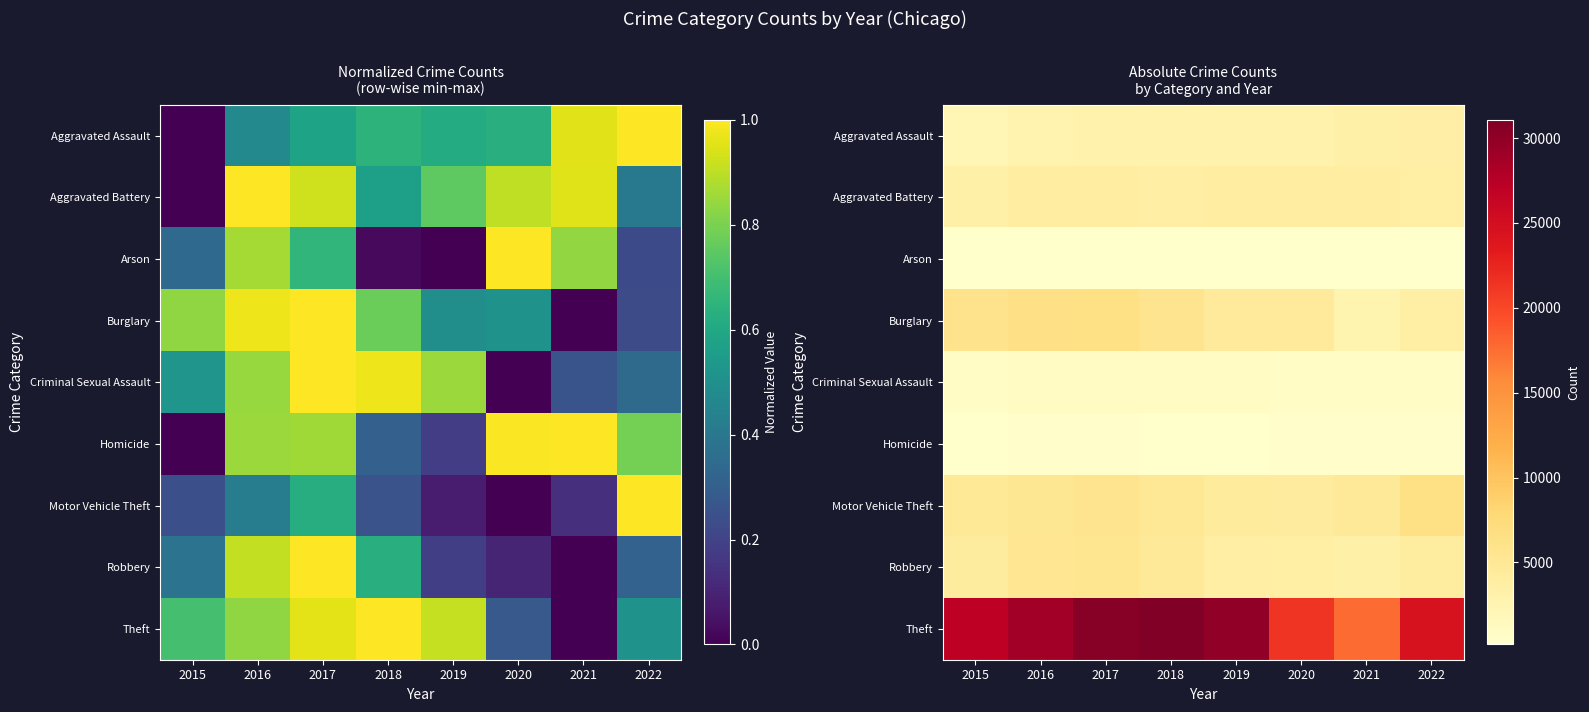

True or false: Arson has a value of 260 at 2021.

True